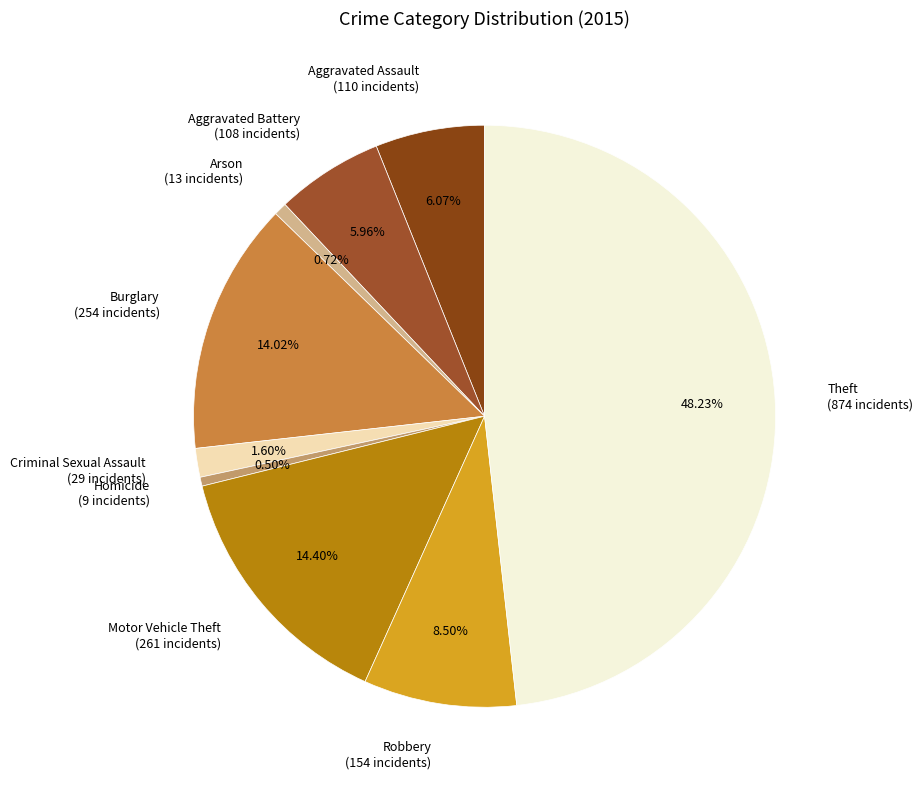

What percentage do Burglary and Arson together represent?

14.7%